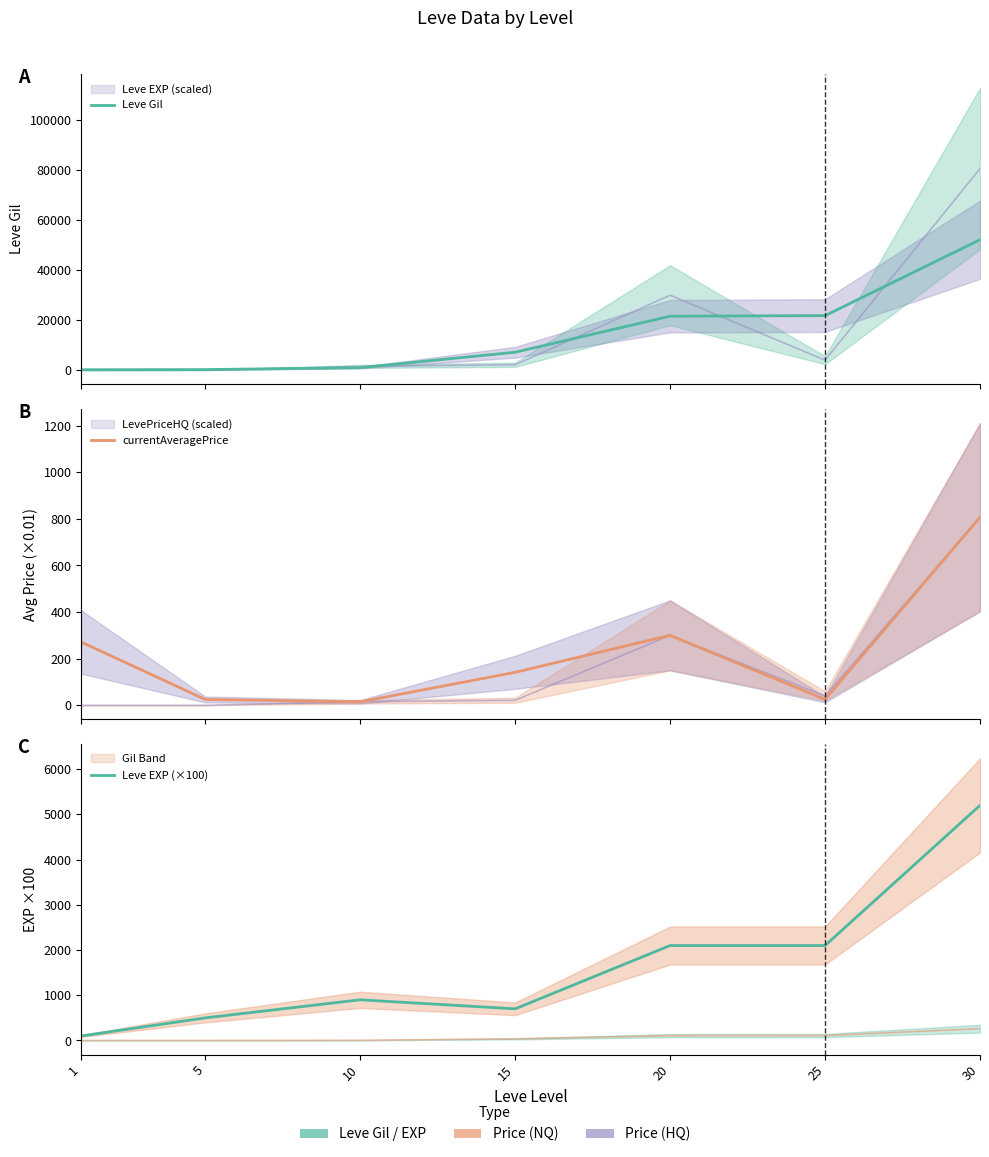

Rank the series by their maximum value, from highest to lowest.

Leve Gil, Leve EXP (×100), currentAveragePrice